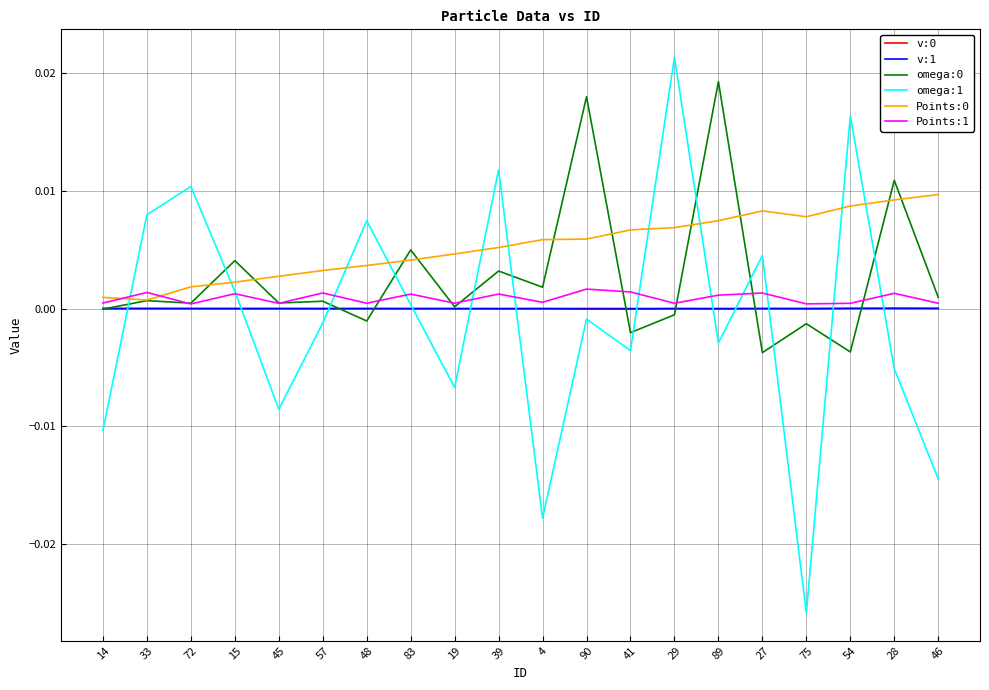

Which category has the highest value across all series?

29